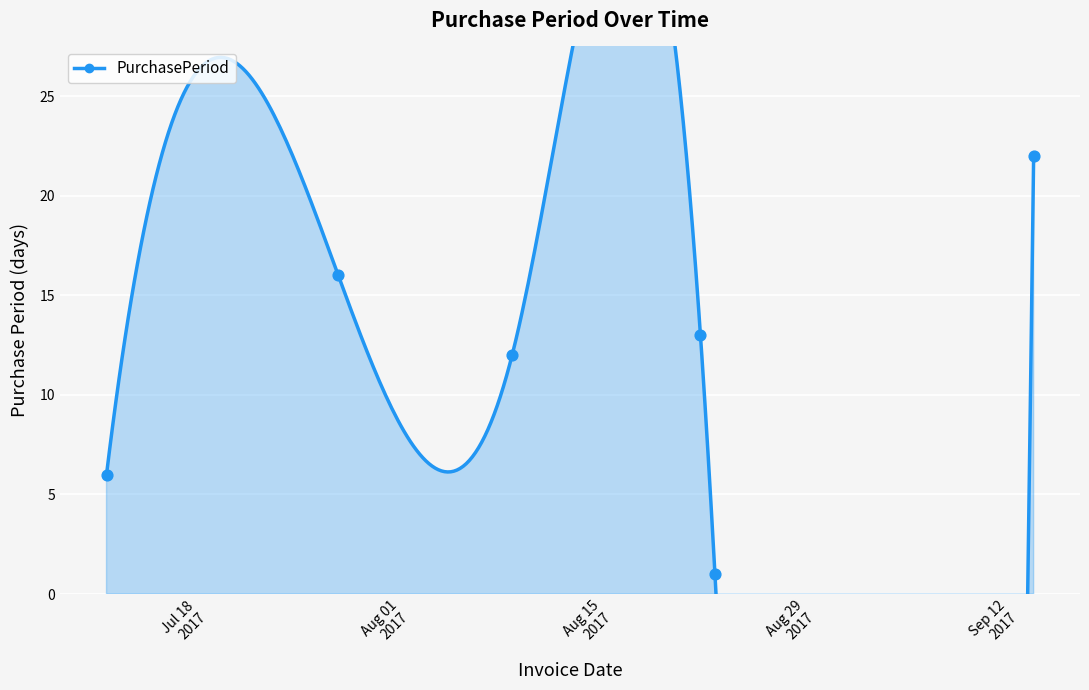

What is the change in value from 2017-08-08 to 2017-08-21?

+1